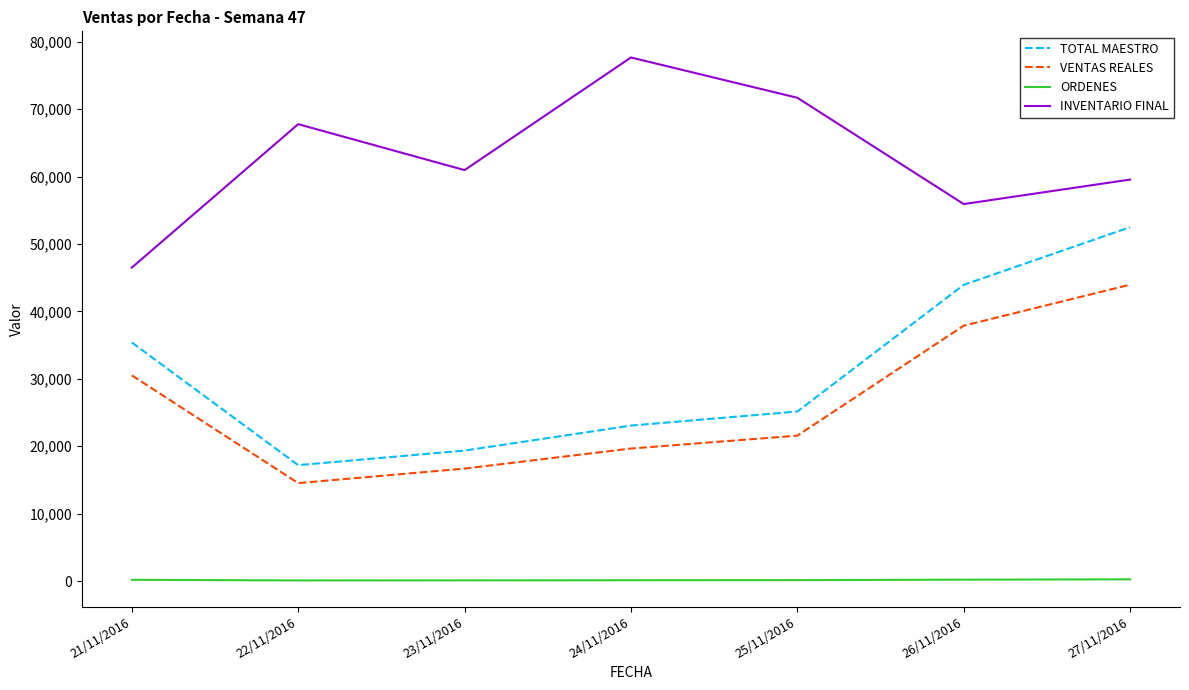

Is the value of ORDENES at 26/11/2016 greater than the value of INVENTARIO FINAL at 25/11/2016?

No